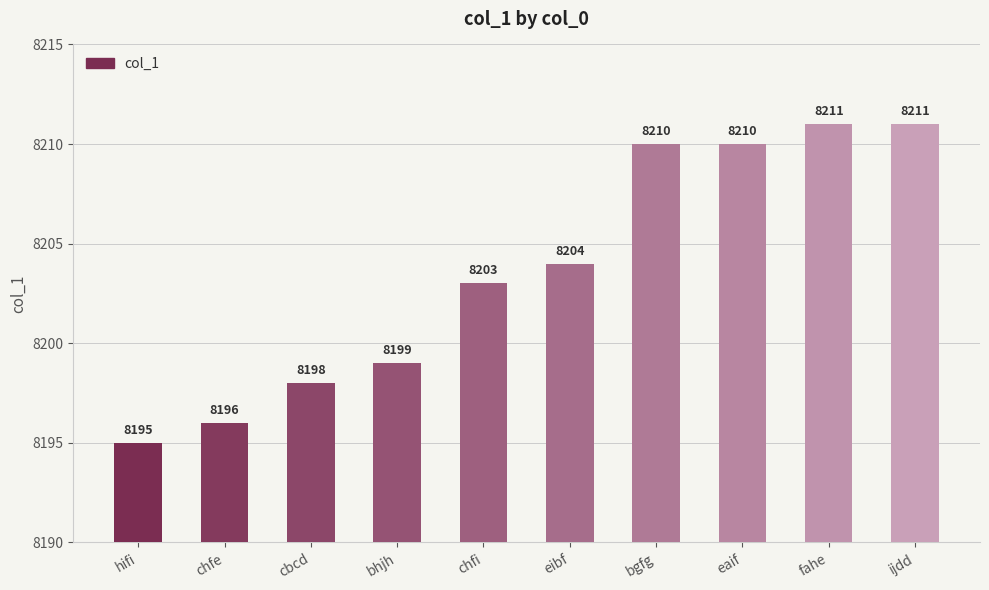

The chart shows a value of 8203 at chfi. True or false?

True